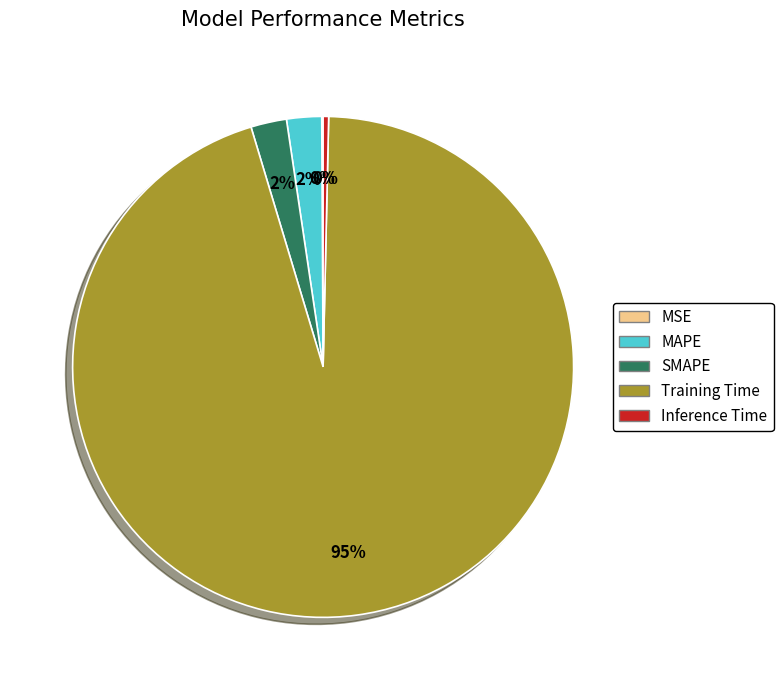

What percentage is the SMAPE slice, to the nearest percent?

2%